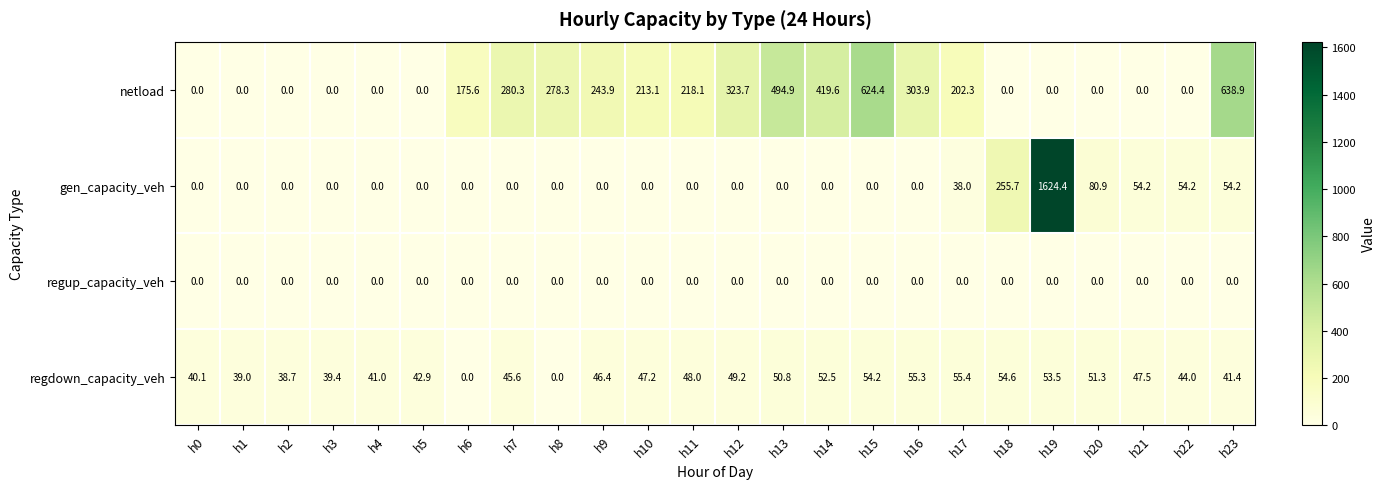

Which series has the largest total across all categories?

netload